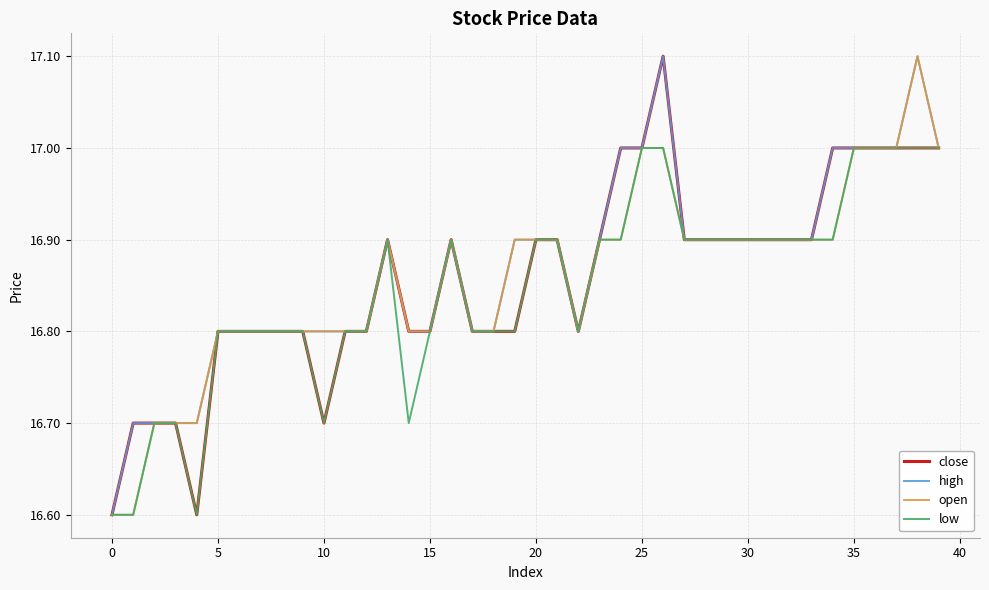

What is the sum of all close values?

674.3